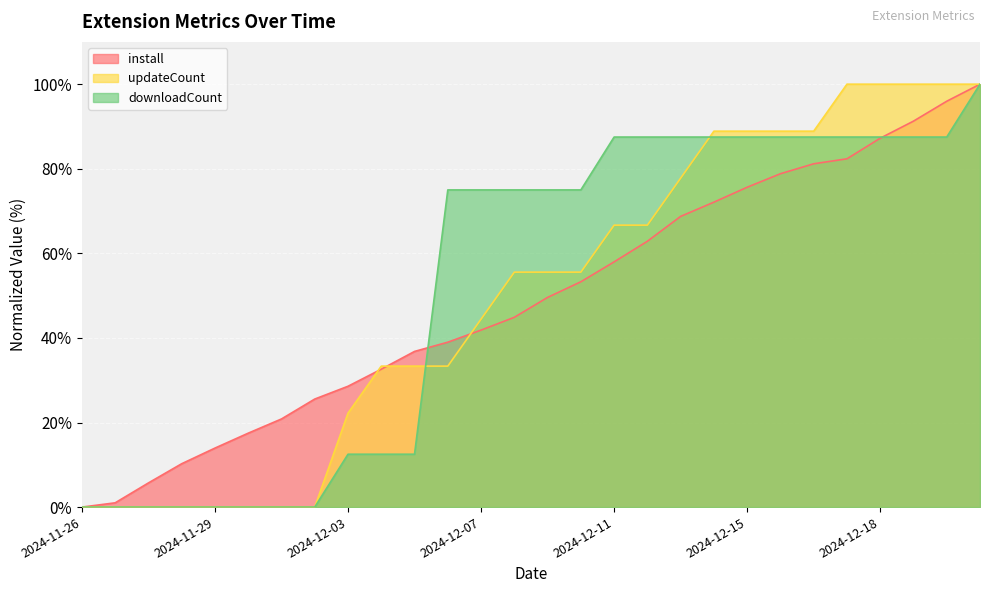

Where is install nearest to the value 50?

2024-12-09